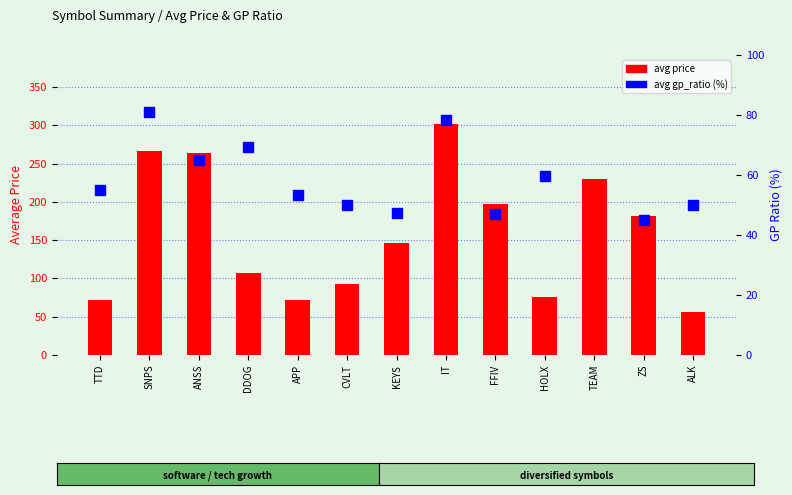

At APP, list the series in order from smallest to largest.

avg gp_ratio (%), avg price